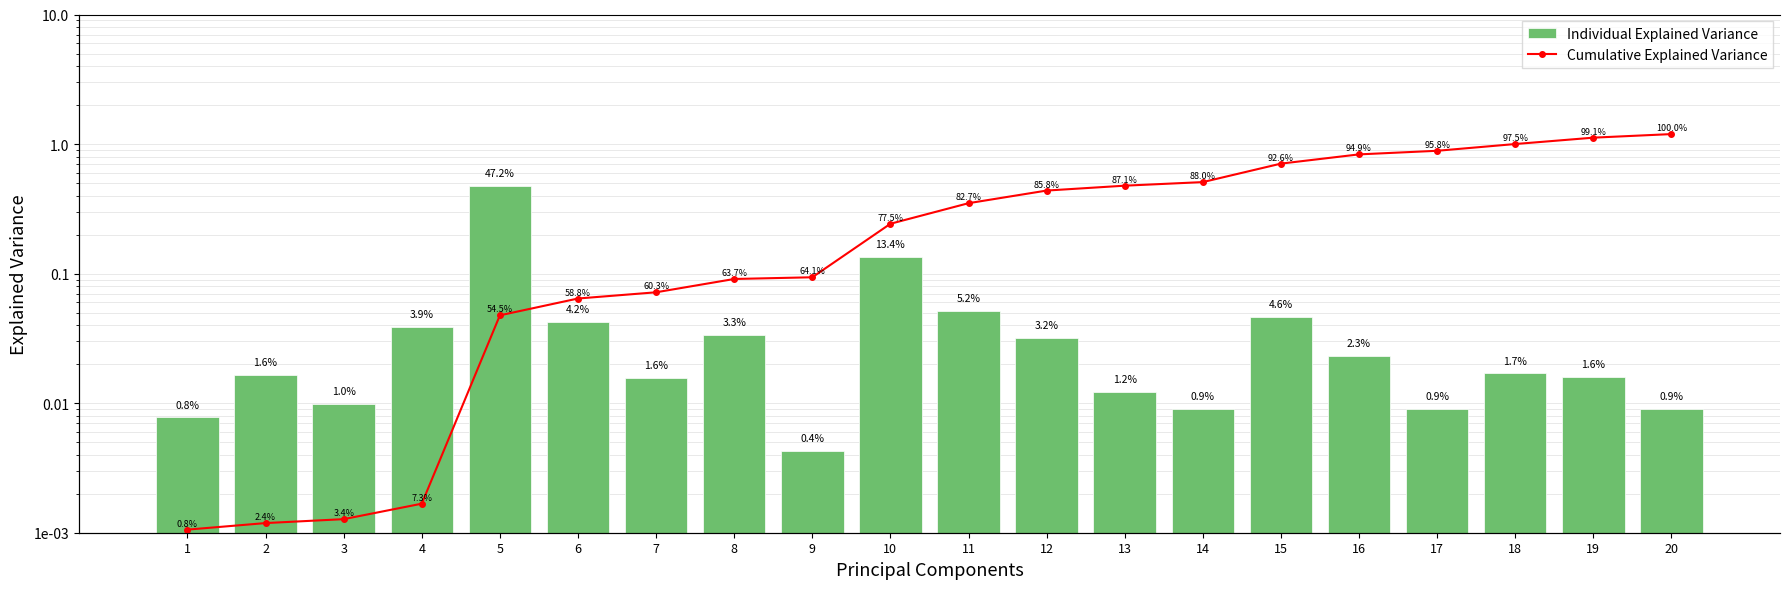

Which series changed the most between 3 and 9?

Cumulative Explained Variance